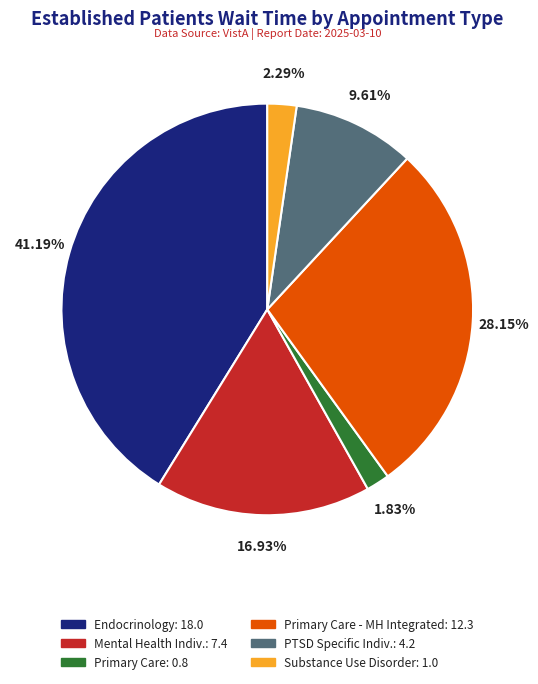

Is there any slice that represents more than half of the pie?

No